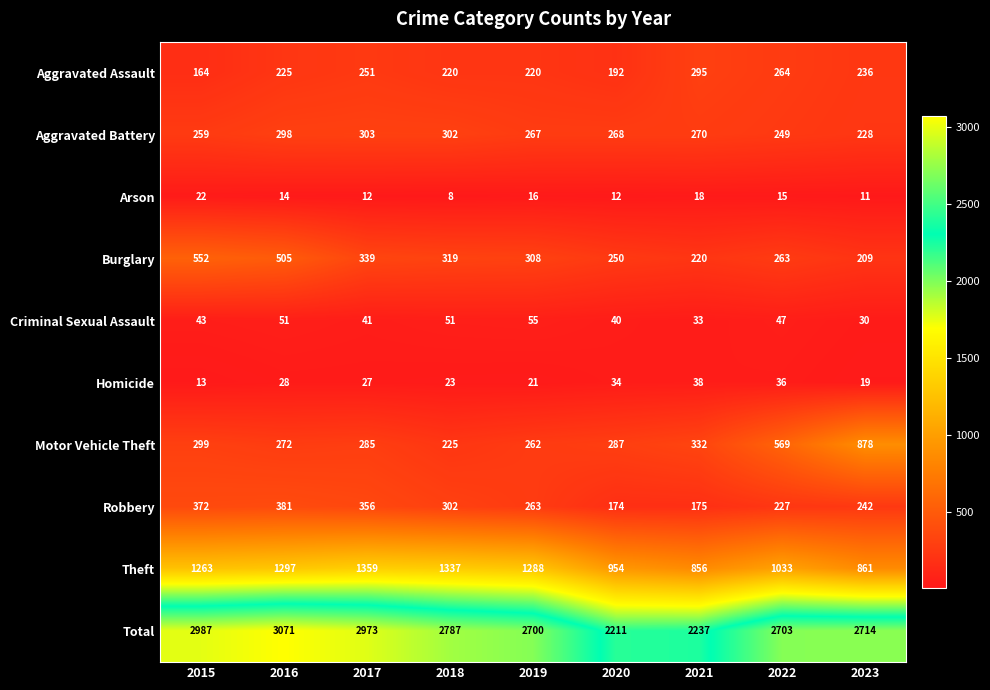

Which series changed the most between 2015 and 2022?

Burglary